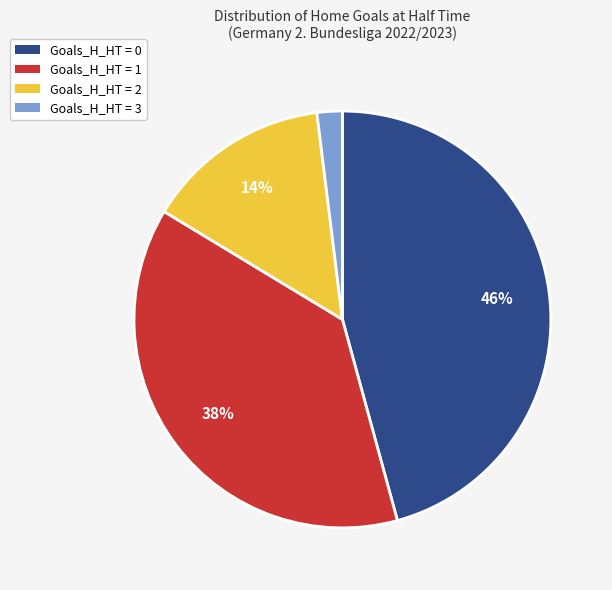

To the nearest percent, what is the average slice percentage?

25%